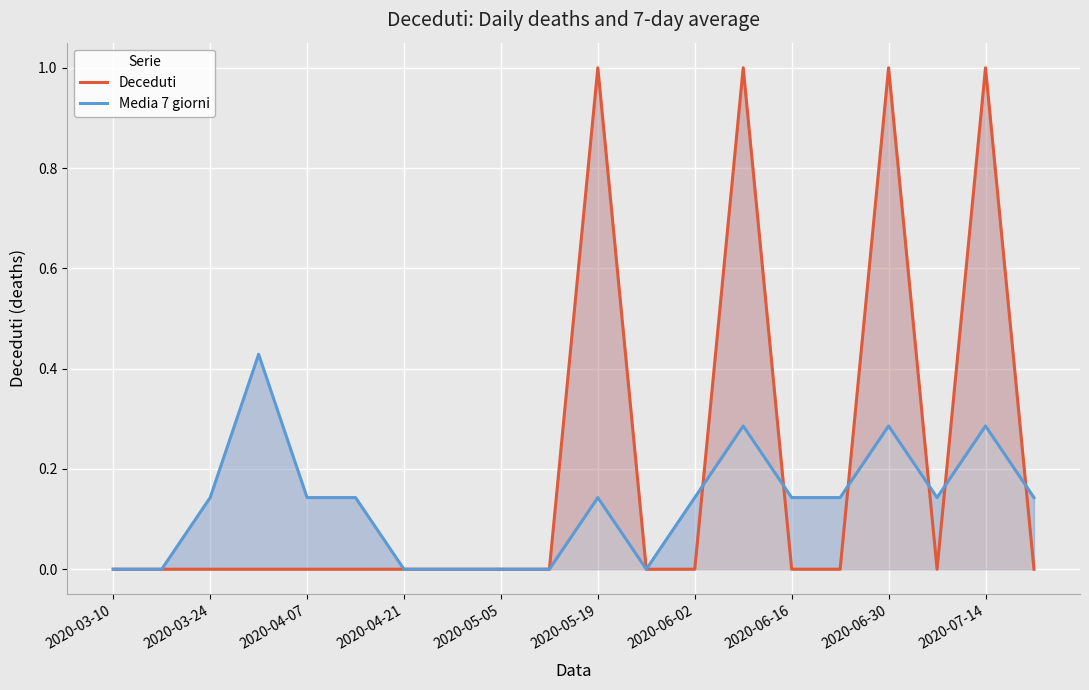

After their last crossing, which series has the higher values: Media 7 giorni or Deceduti?

Media 7 giorni